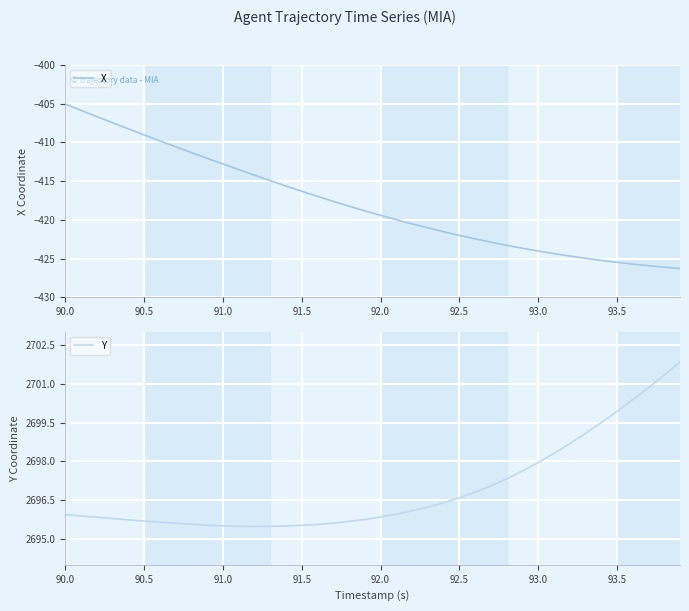

What is the minimum value for X?

-426.3